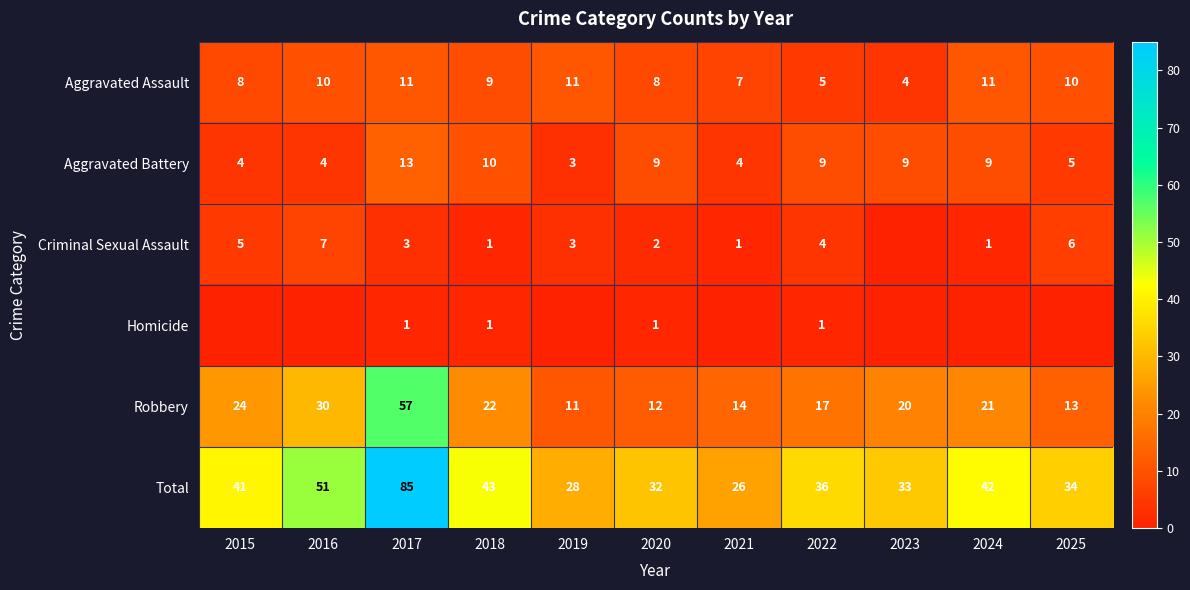

What is the sum of all Robbery values?

241